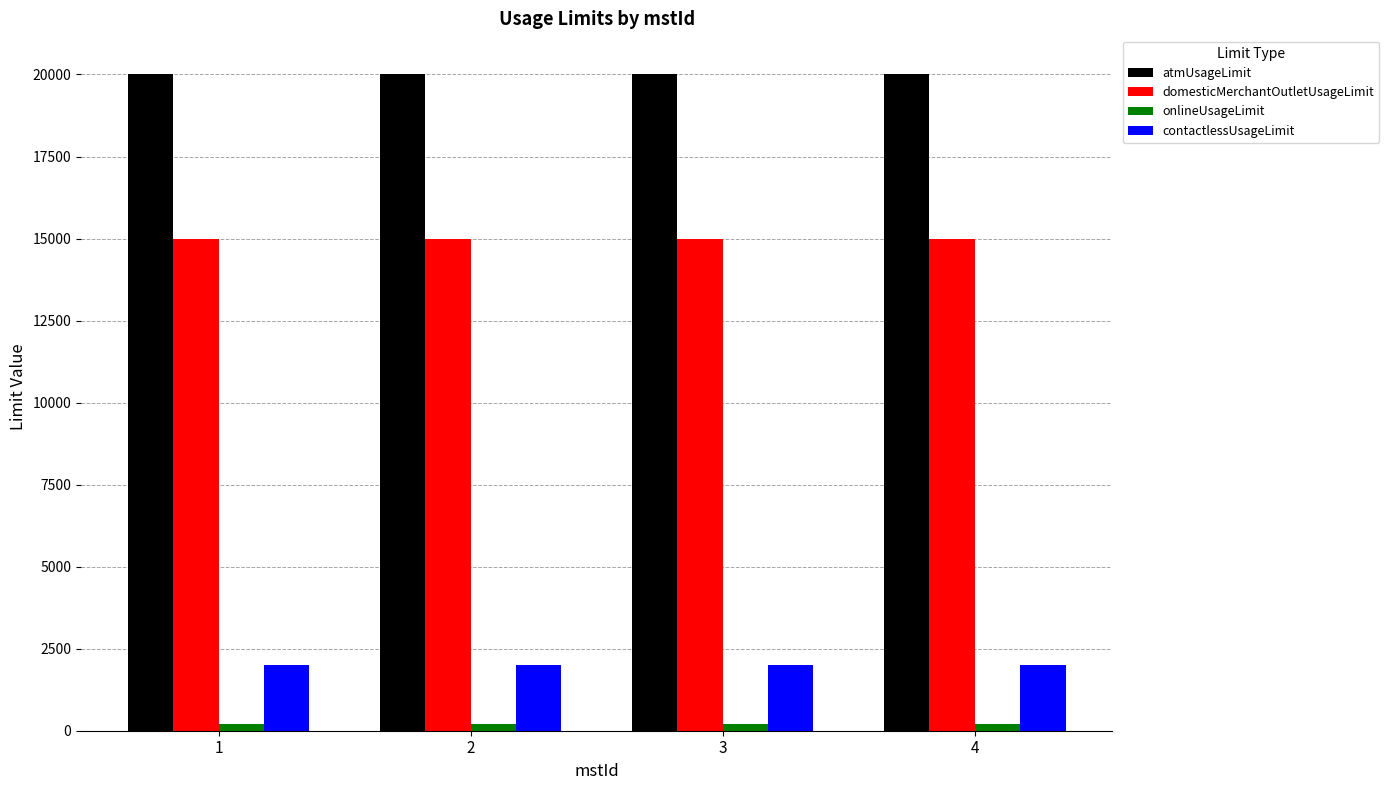

What is the maximum value for atmUsageLimit?

20000